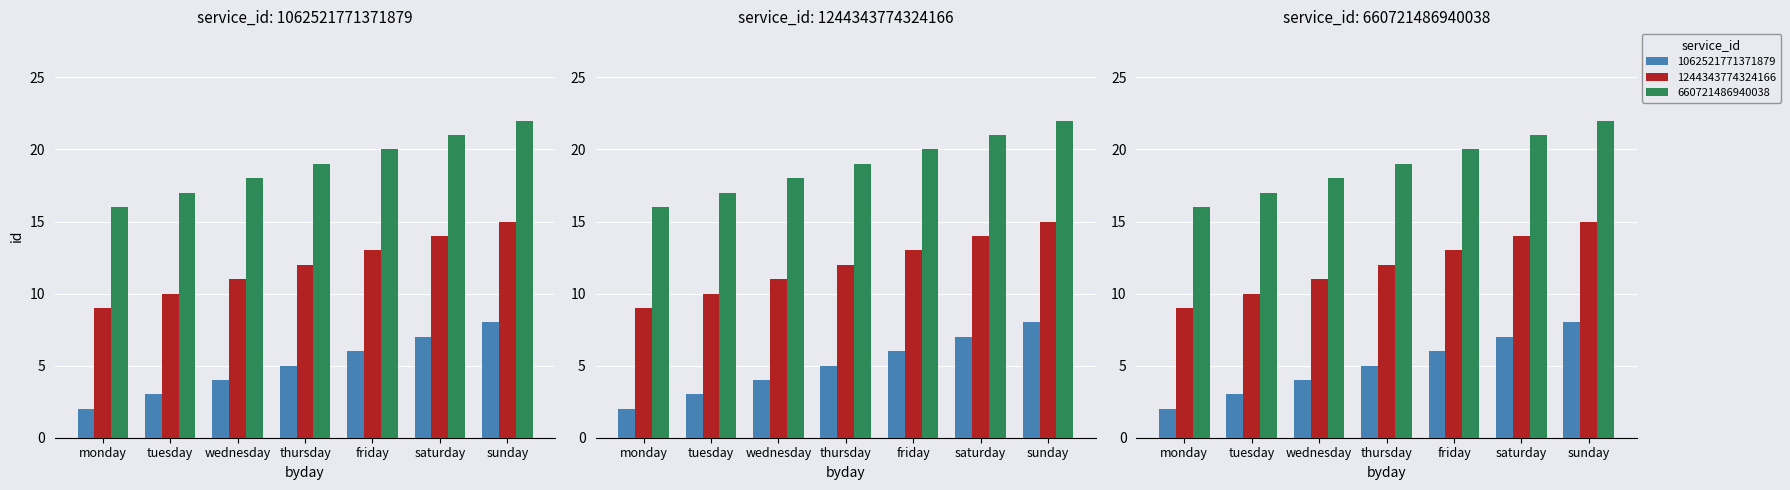

What is the total value across all series at tuesday?

30